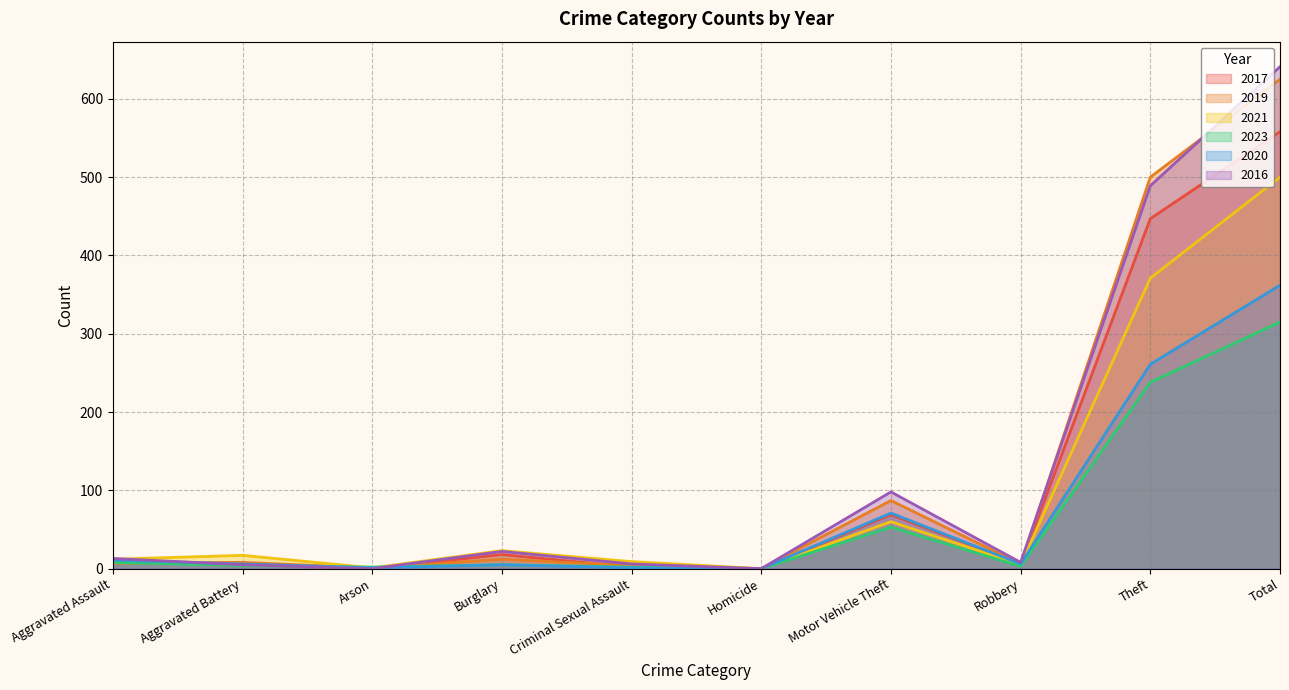

Where do 2016 and 2021 first cross each other?

Aggravated Assault and Aggravated Battery